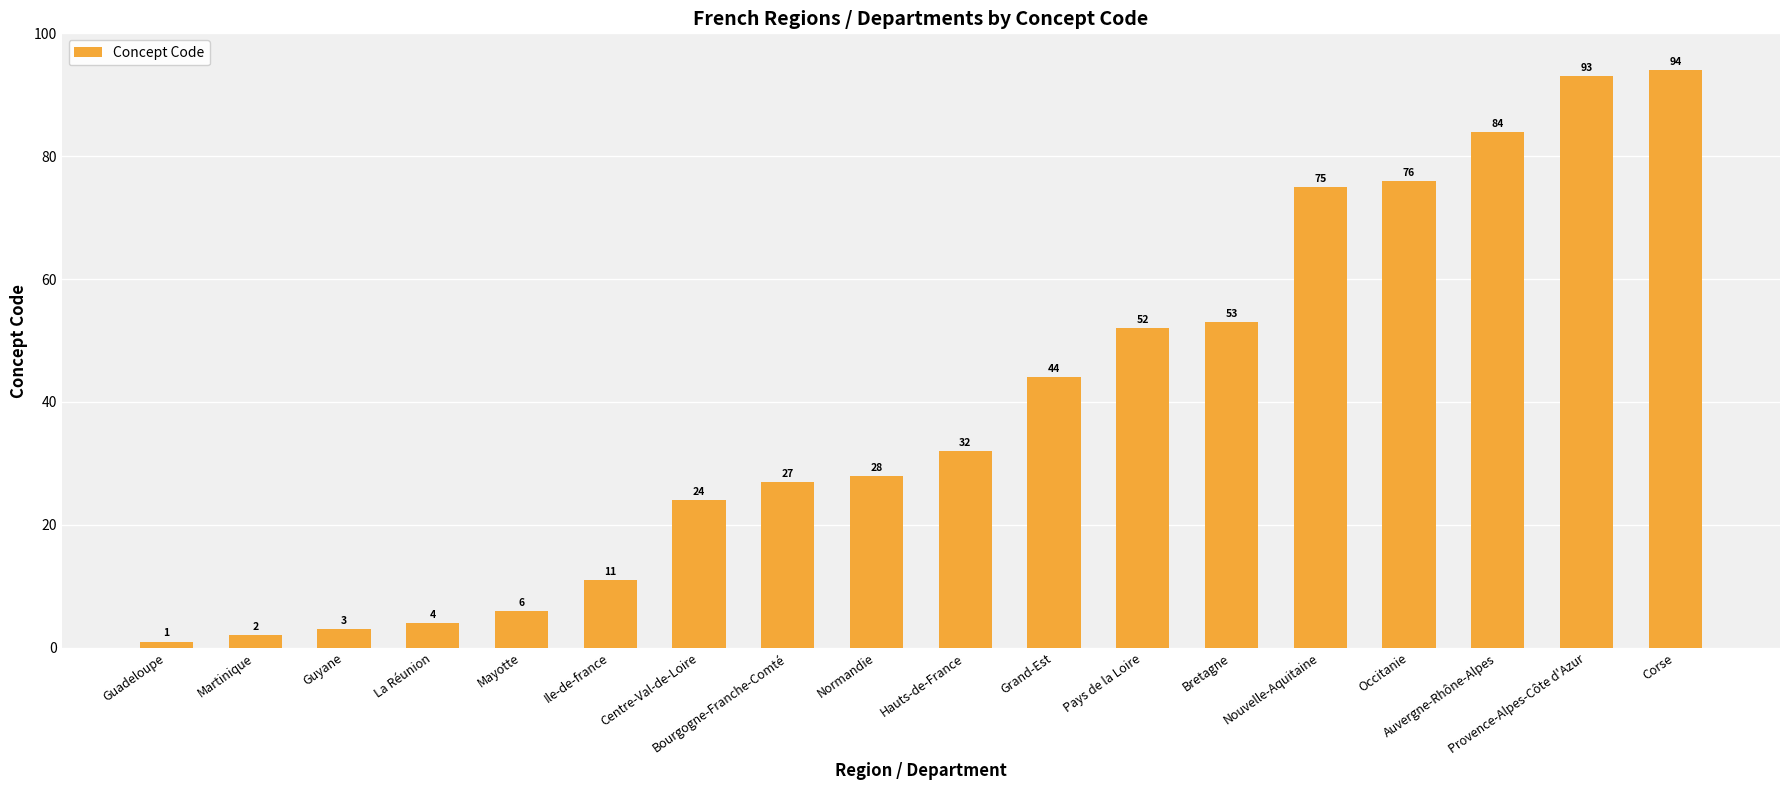

What is the value of the 7th bar from the left?

24